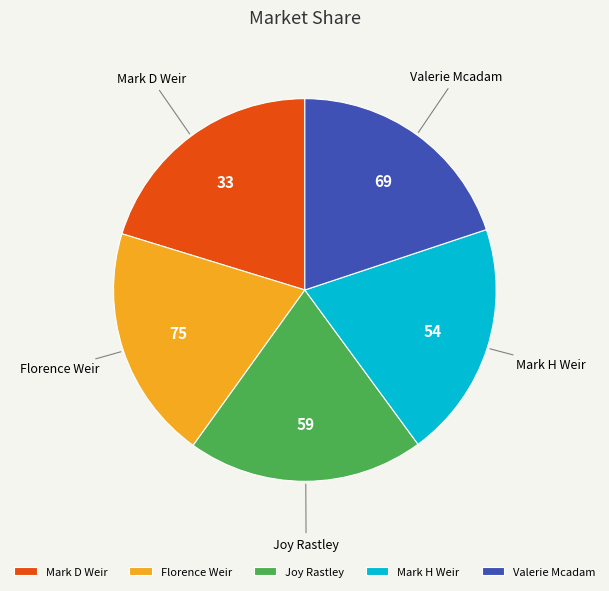

How many slices are in this pie chart?

5